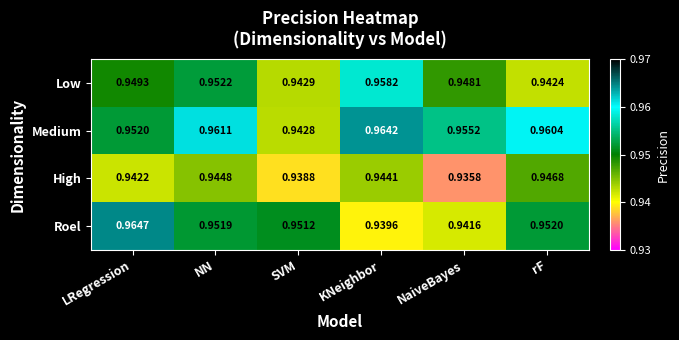

Where is Medium nearest to the value 0?

SVM